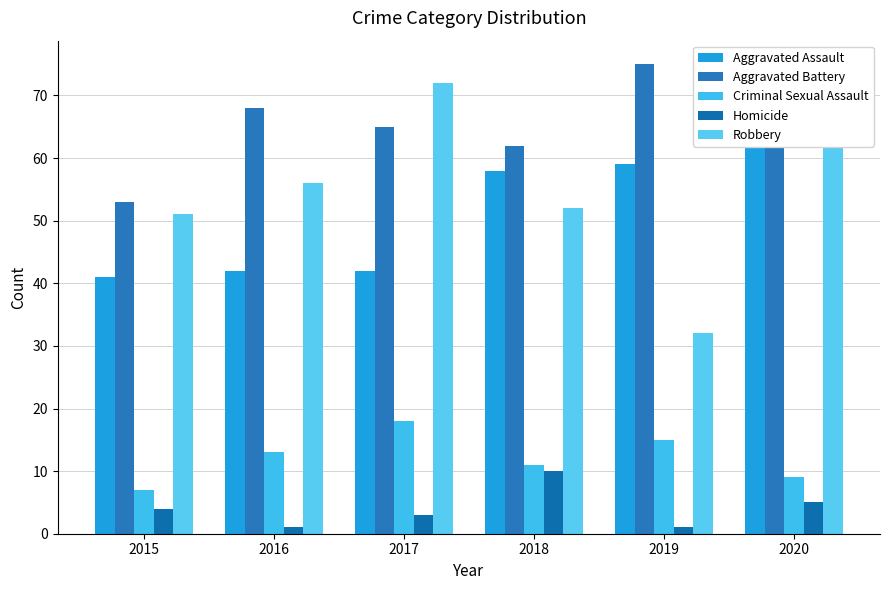

How many bars are there in total?

30